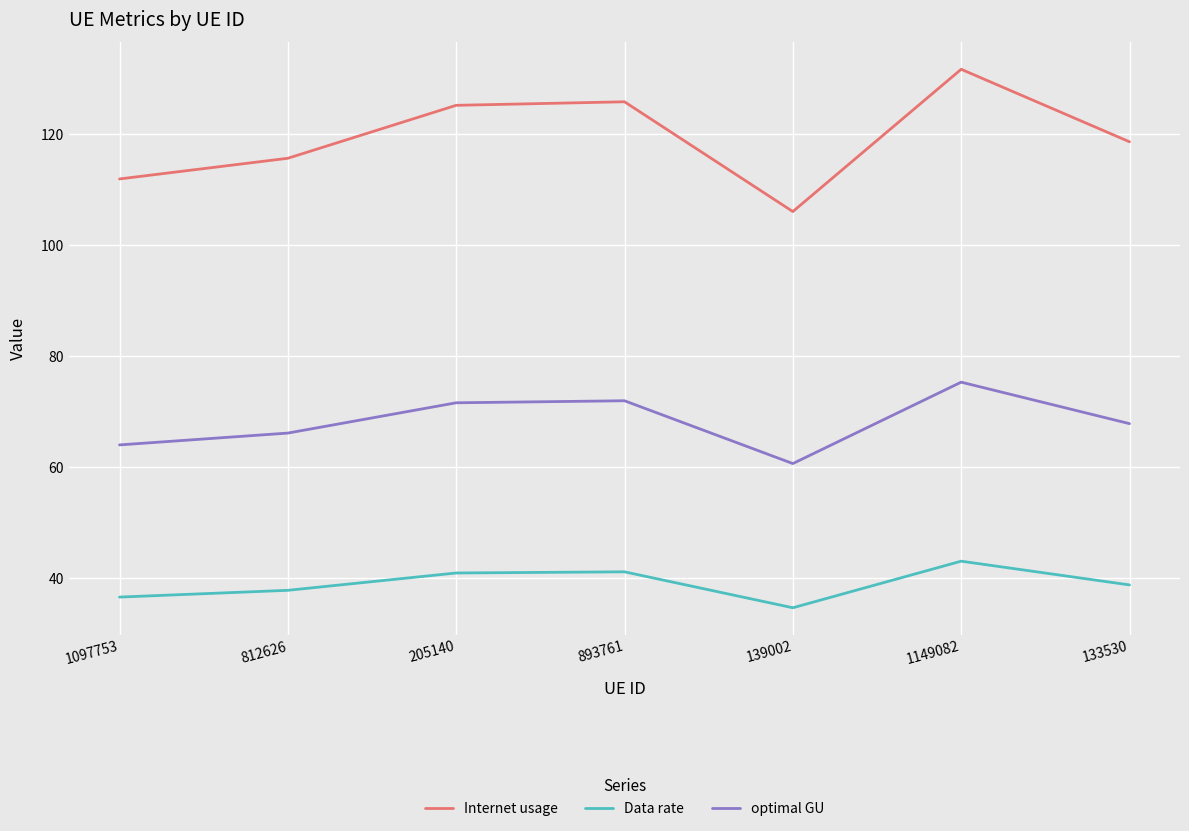

True or false: optimal GU and Data rate intersect in this chart.

False